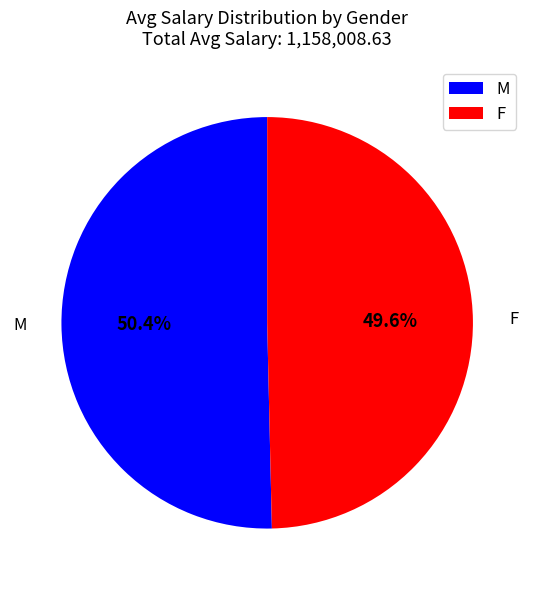

Which category has the smallest portion of the pie?

F